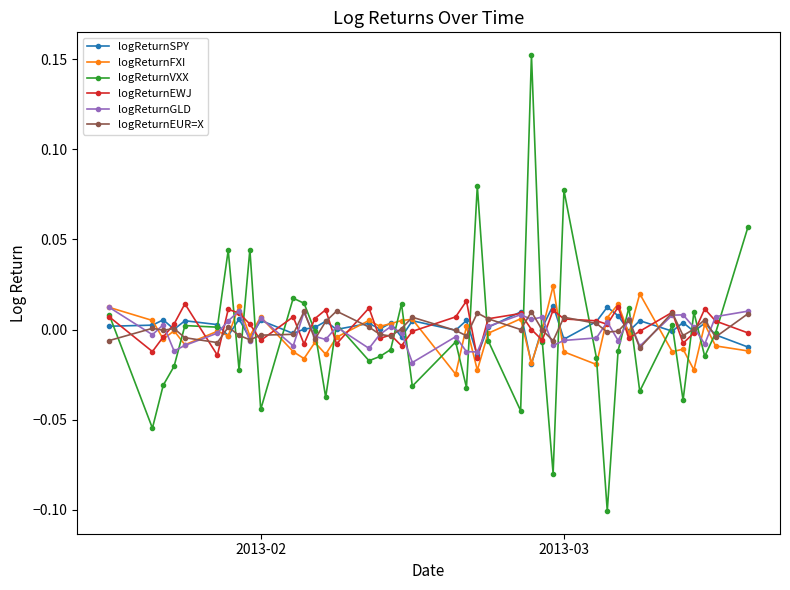

True or false: logReturnEUR=X has more than 2 interior local peaks.

True